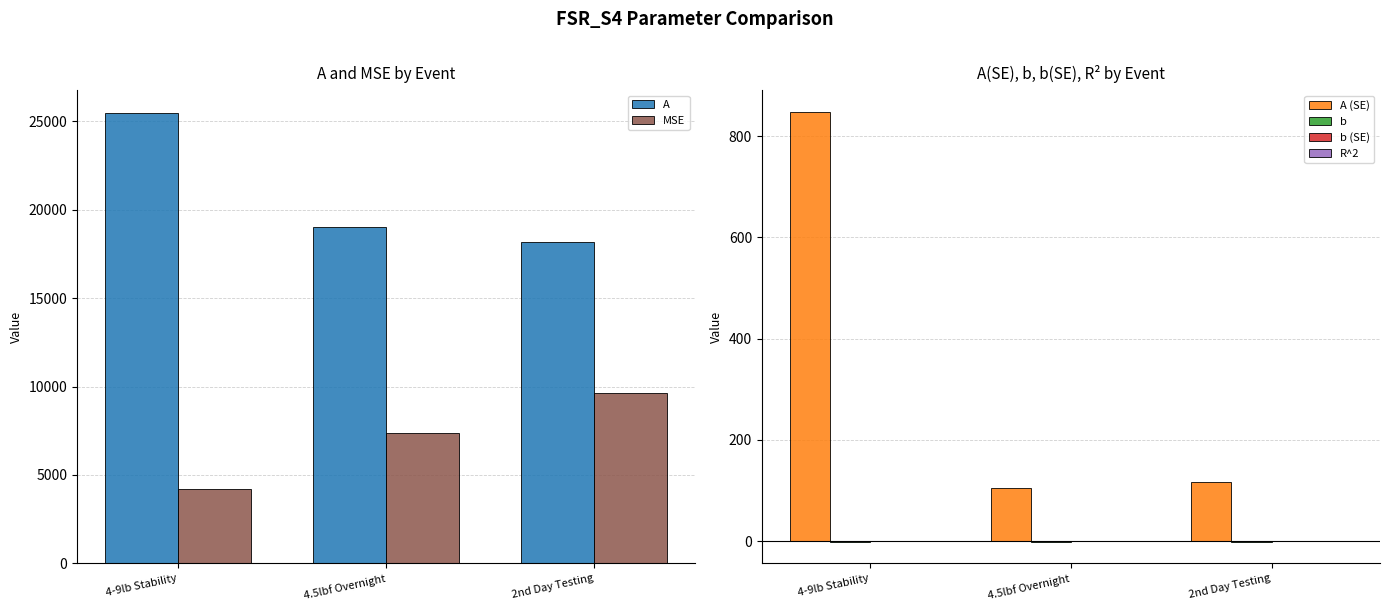

What is the value of the A (SE) bar at the 2nd from the left?

105.0